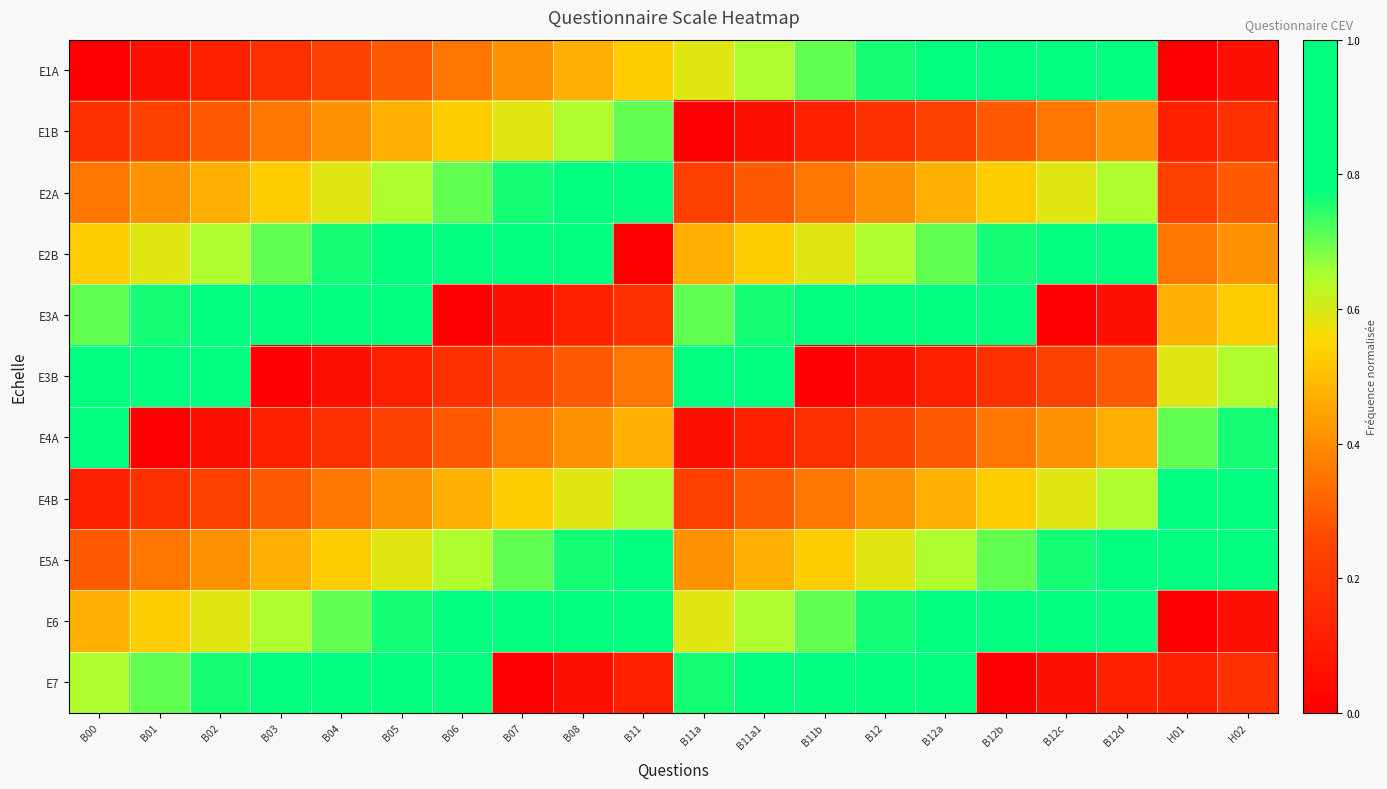

List the series in order of their peak value, lowest first.

E1B, E2A, E4B, E1A, E2B, E3A, E3B, E4A, E5A, E6, E7